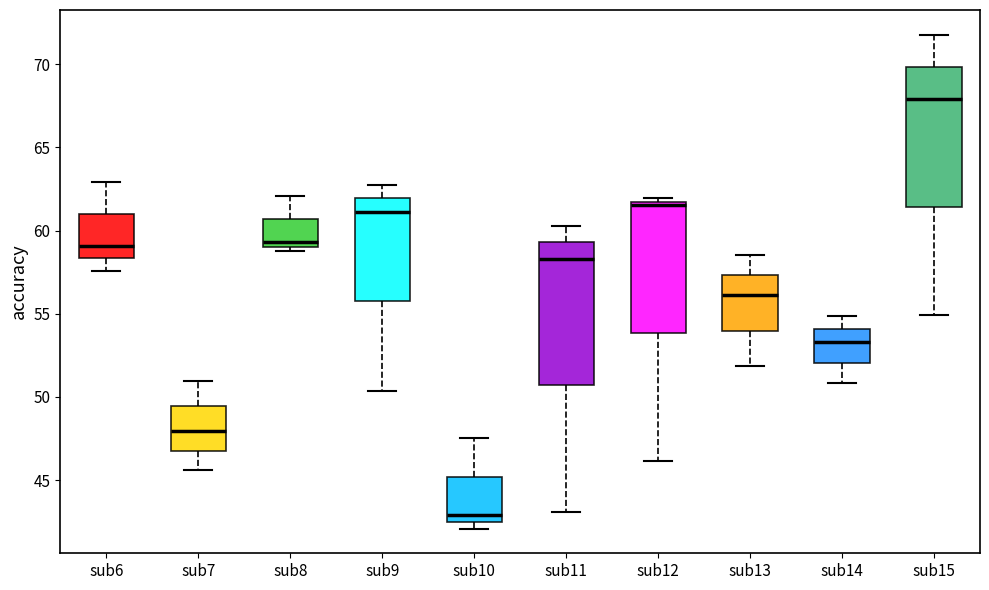

Where is the upper edge of the box for sub11 on the y-axis? The values are not printed on the chart, so give them approximately, as read against the axis.

59.5